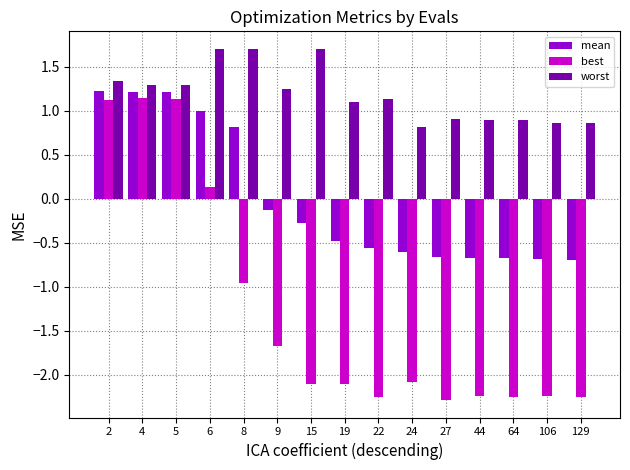

What is the approximate value of best at 8?

-1.0